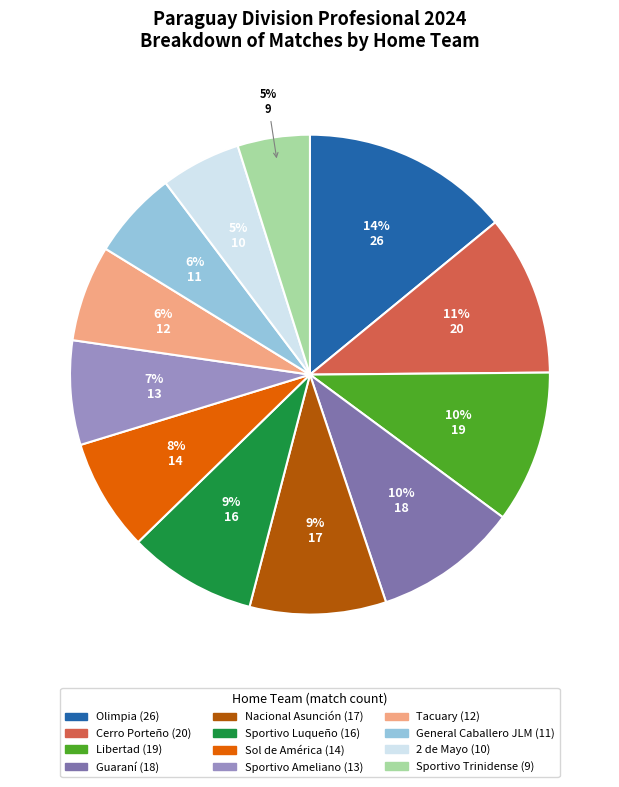

Is Libertad the majority of the pie?

No